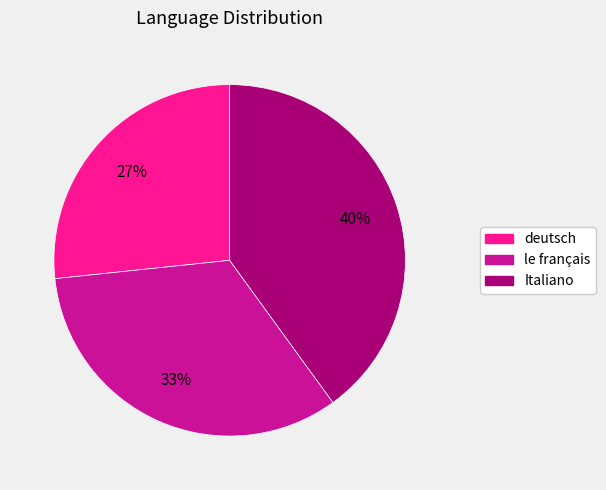

Between deutsch and Italiano, which is larger?

Italiano